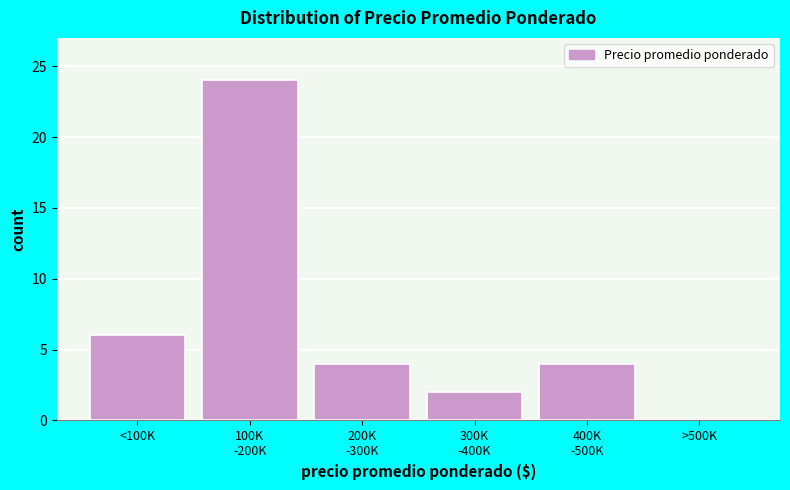

At which label is the value closest to 12?

<100K